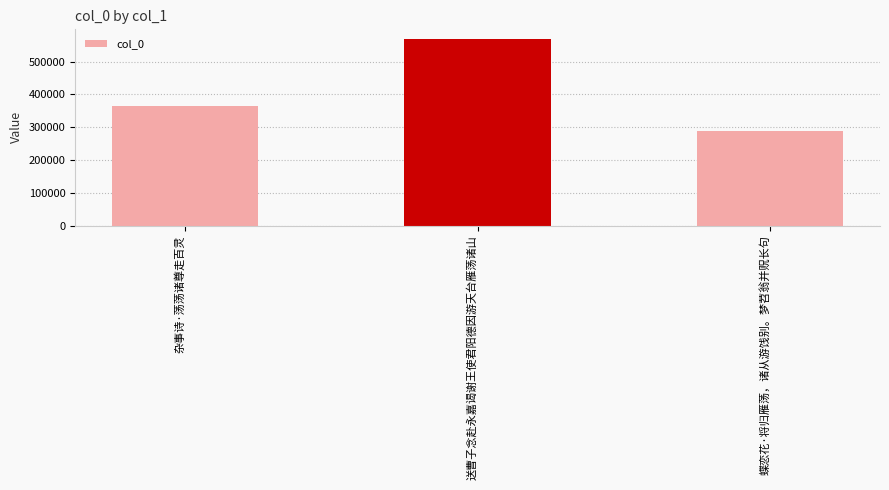

What is the average value?

407609